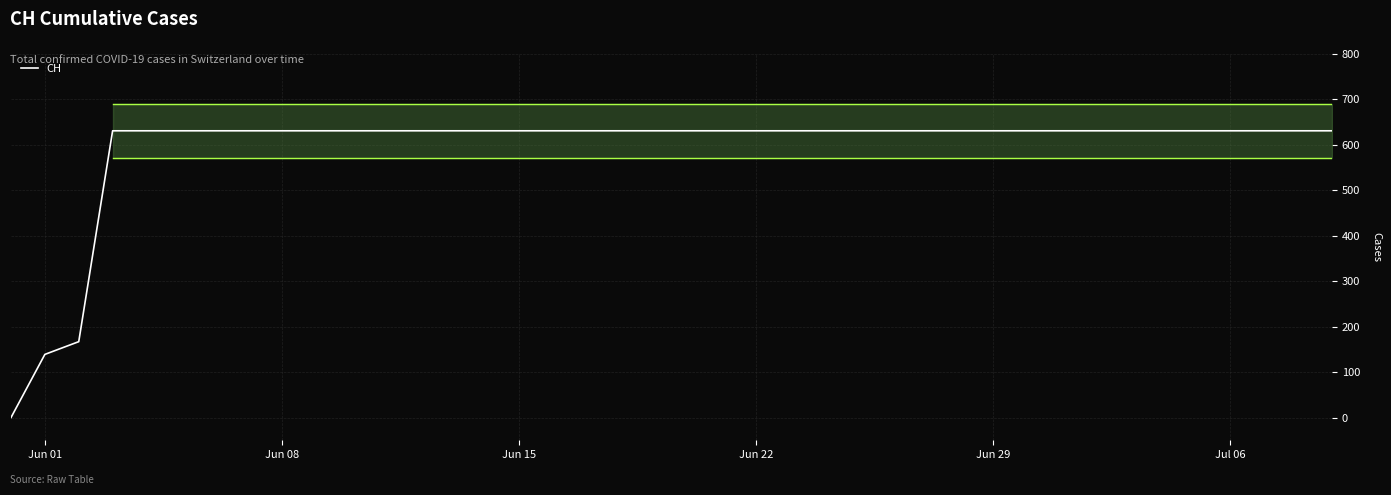

How many values are above zero?

39